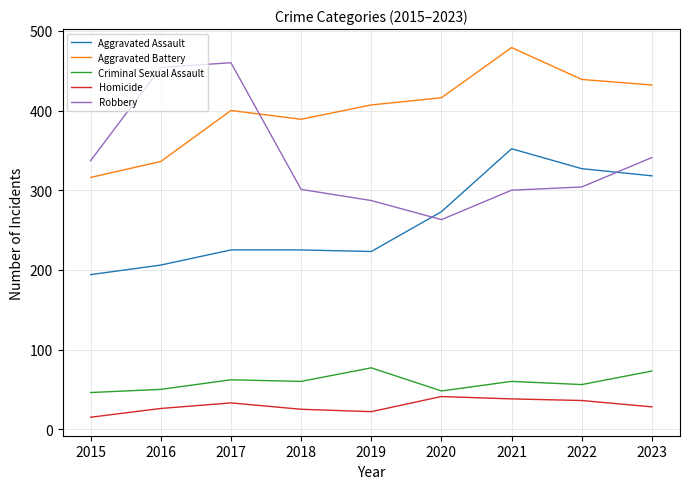

Where is Robbery nearest to the value 361?

2023